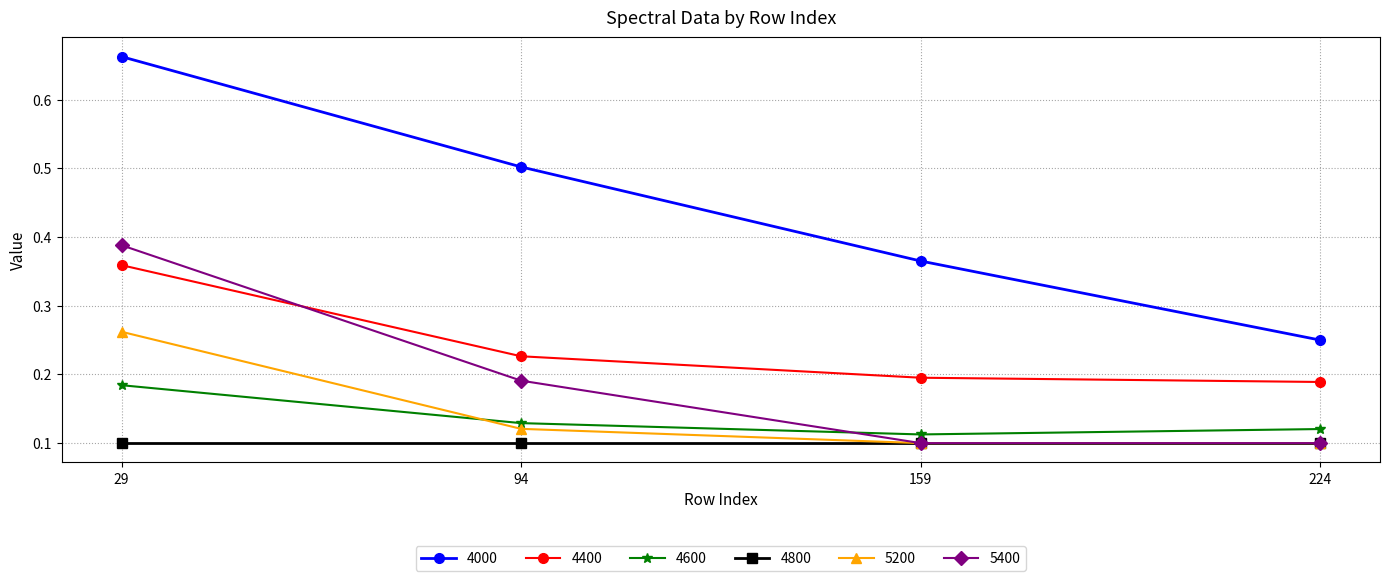

The 5400 series shows 0.1 at 224. True or false?

True